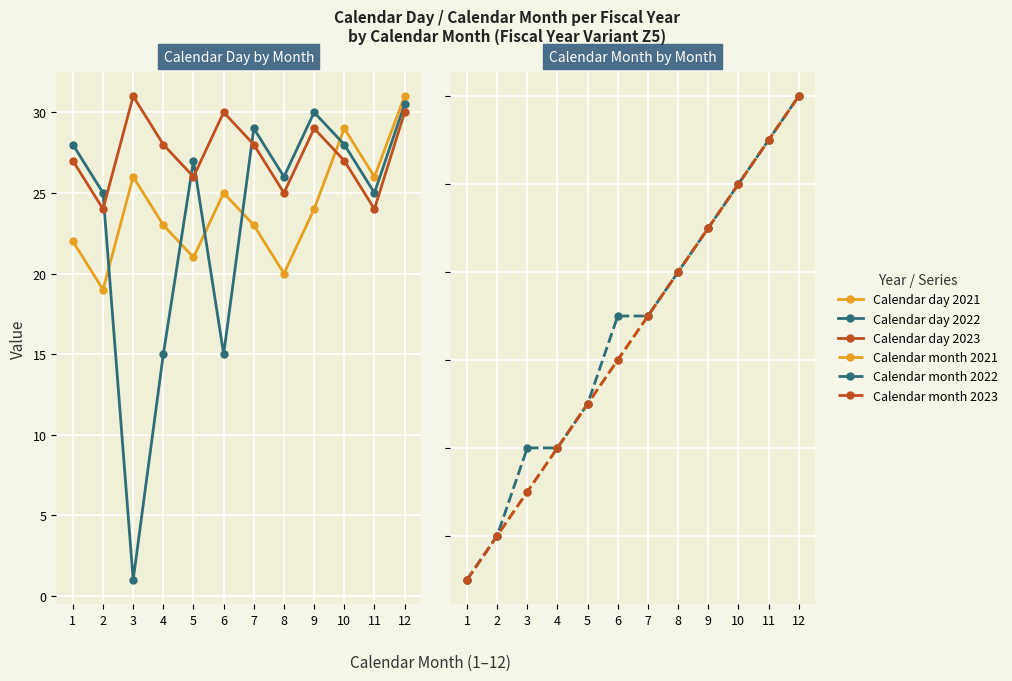

Which series has the largest range (max minus min)?

Calendar day 2022